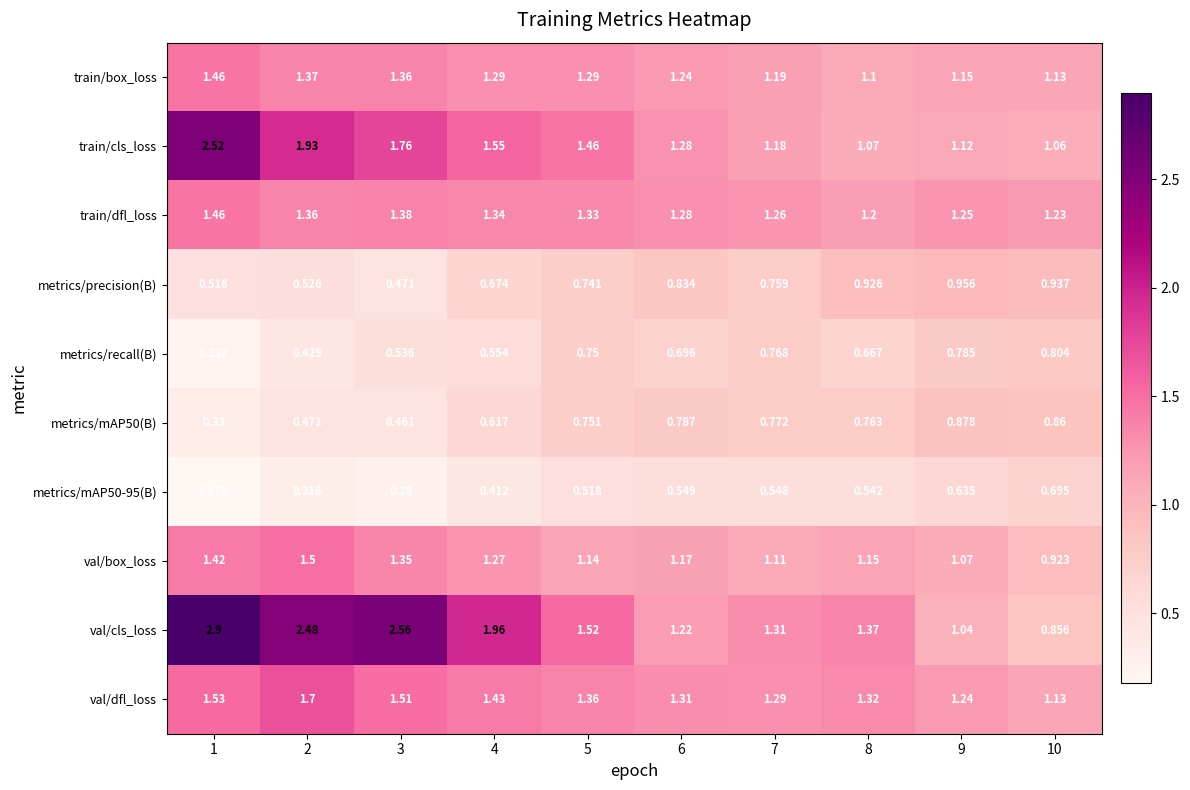

Is the value of val/box_loss at 6 greater than the value of metrics/recall(B) at 9?

Yes